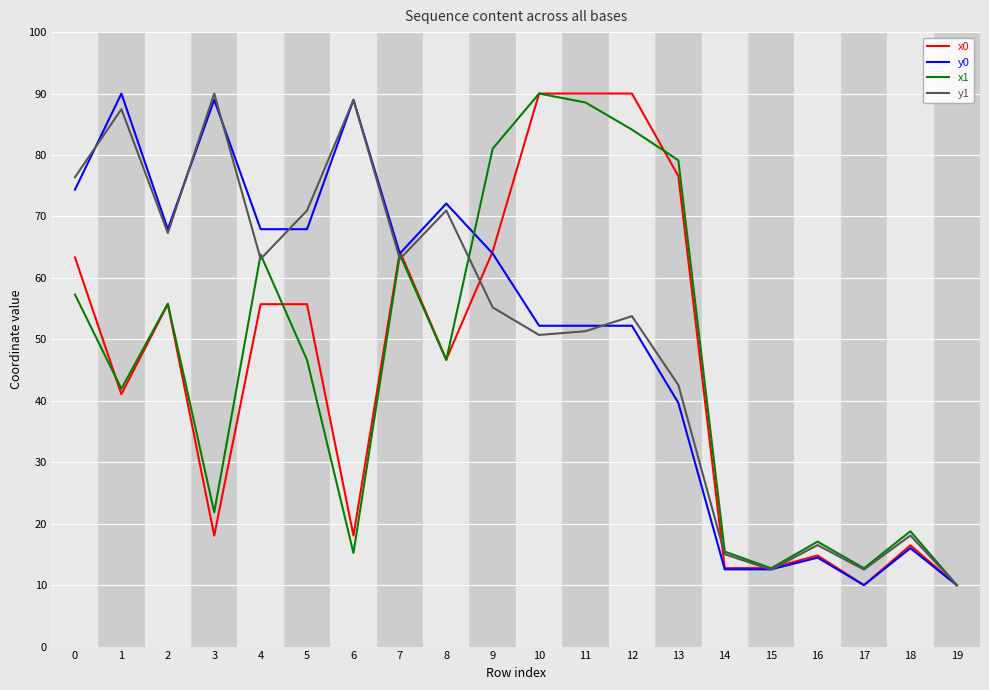

How many lines are shown in the chart?

4